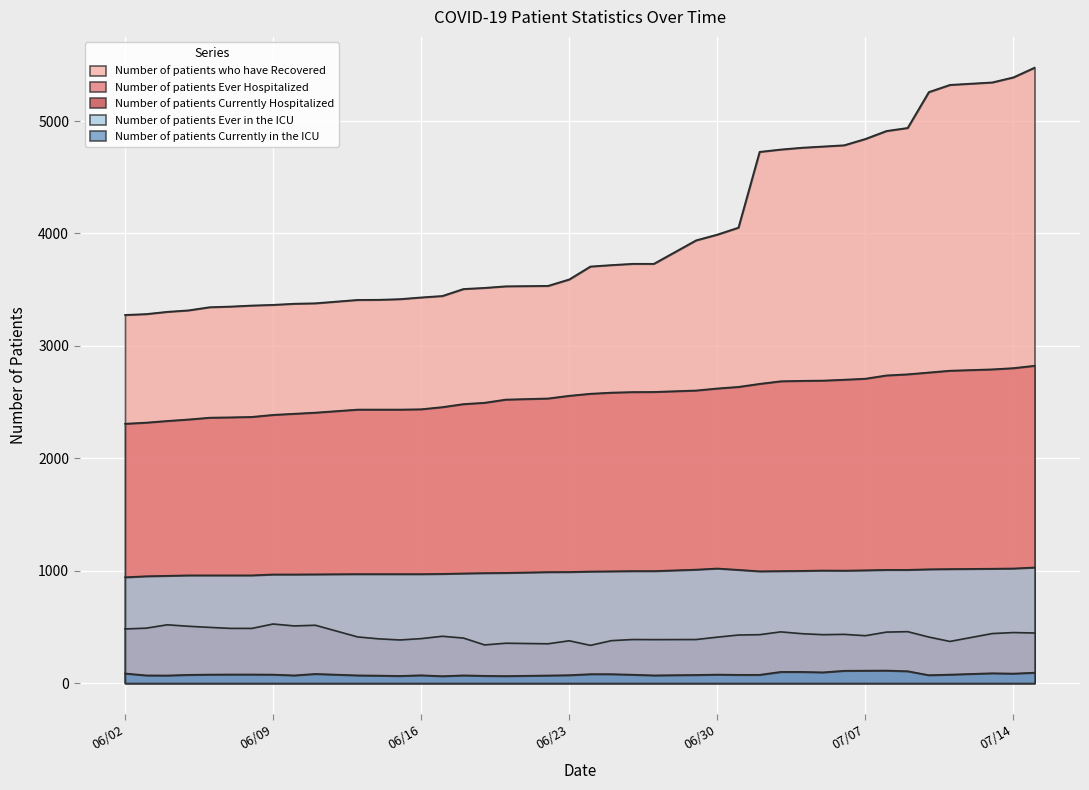

How many values in the Number of patients Currently Hospitalized series exceed 430?

18